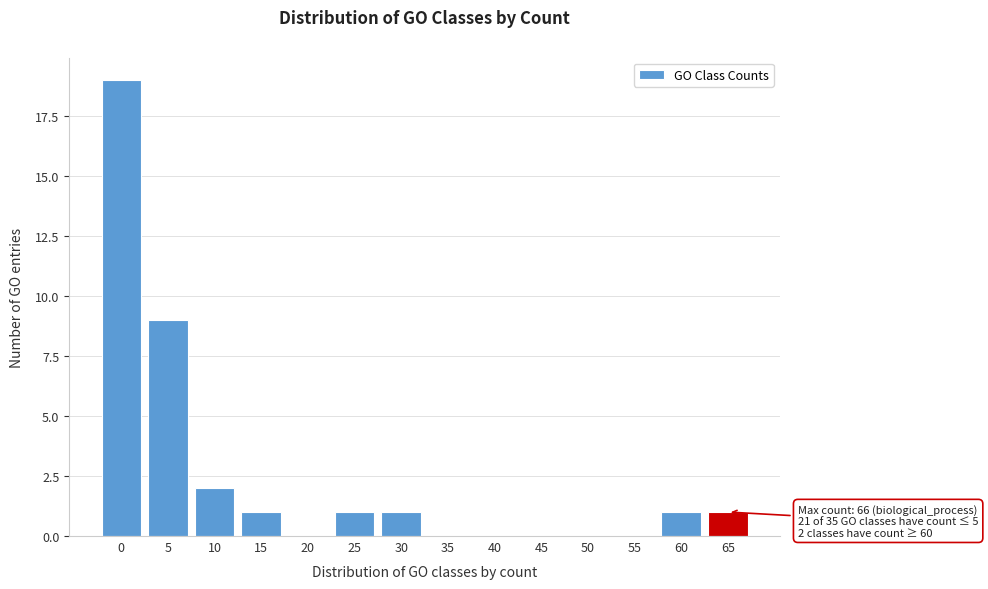

Reading left to right, transcribe all the data shown in this chart.

0=19	5=9	10=2	15=1	20=0	25=1	30=1	35=0	40=0	45=0	50=0	55=0	60=1	65=1